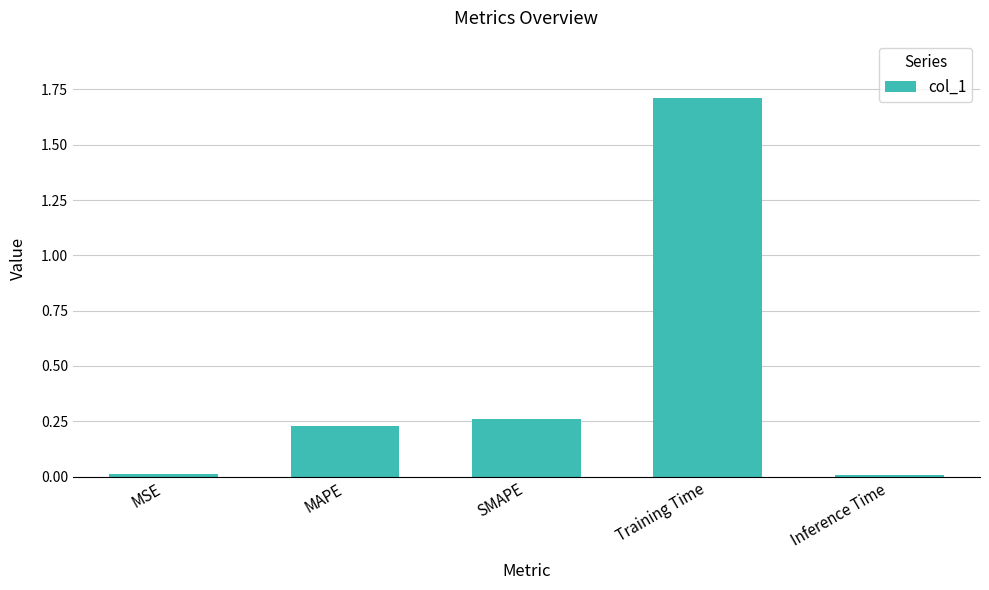

What is the label of the 4th bar from the right?

MAPE